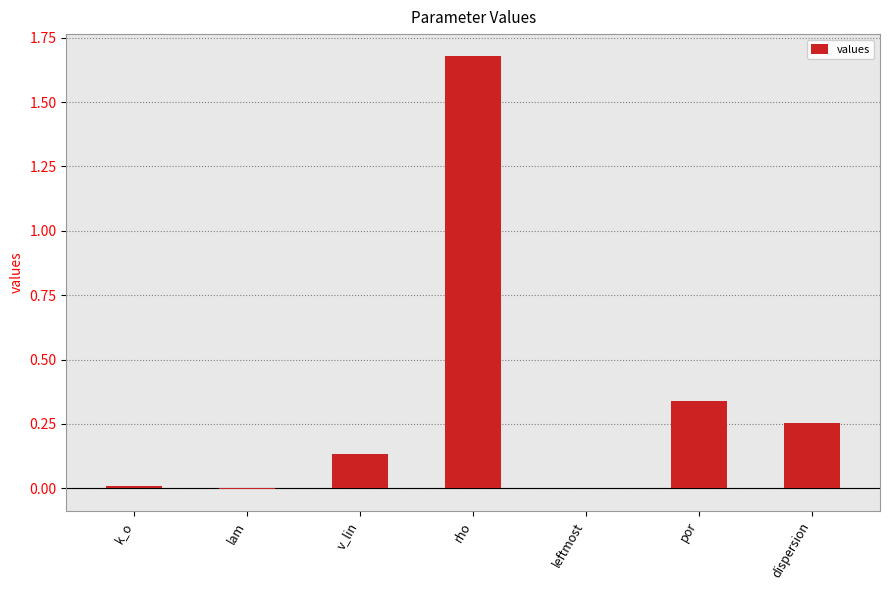

Which label corresponds to the largest value in the chart?

rho